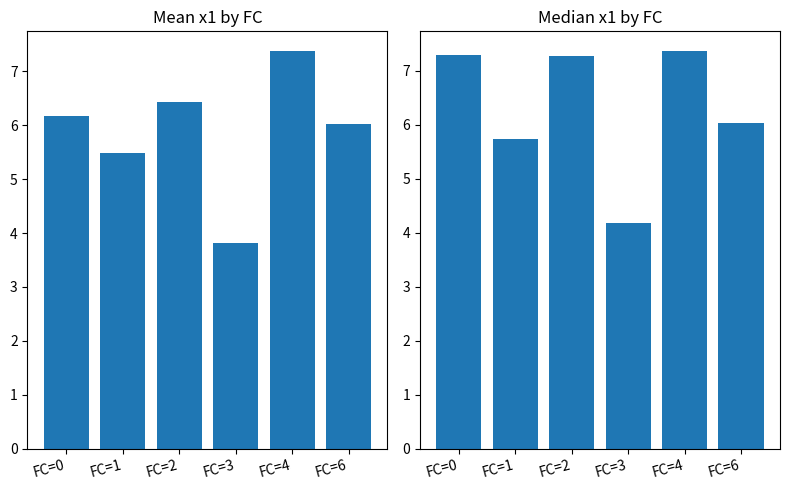

Does the chart contain stacked bars?

No